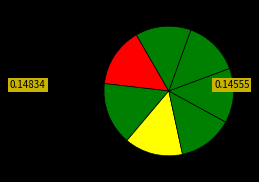

How many slices are in this pie chart?

7